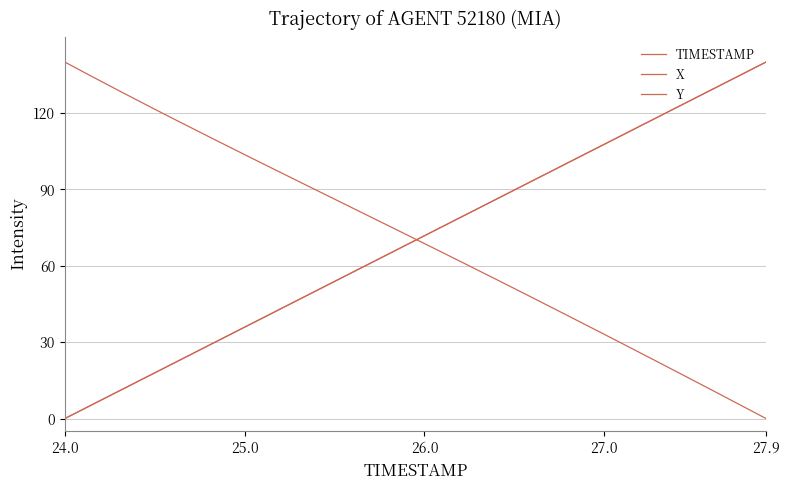

What is the difference between the maximum and minimum values in the X series?

140.0